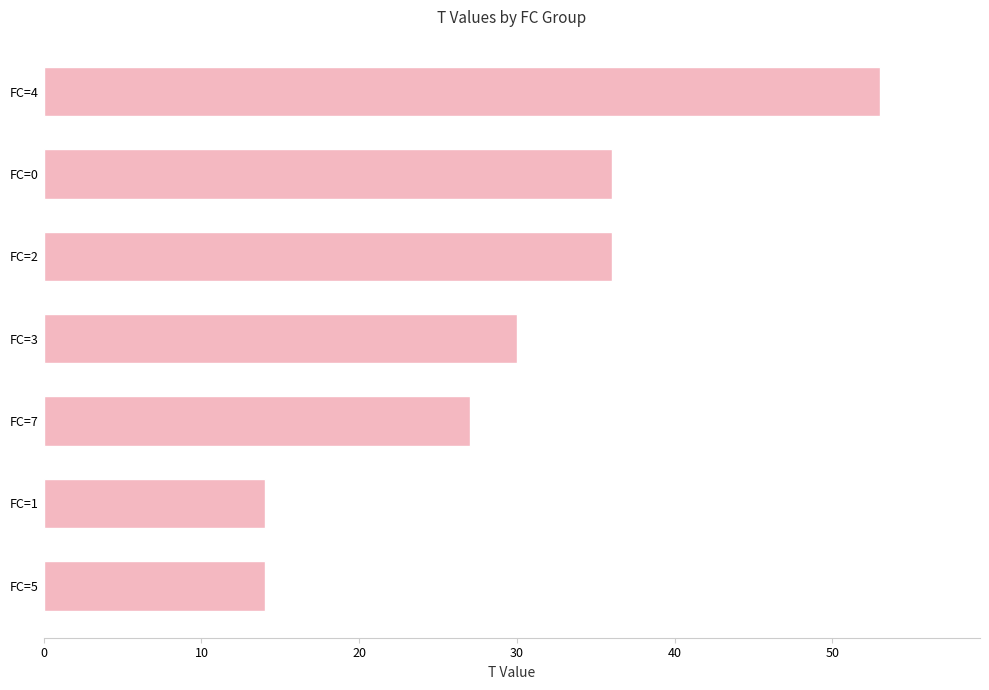

Which category has the highest value across all series?

FC=4